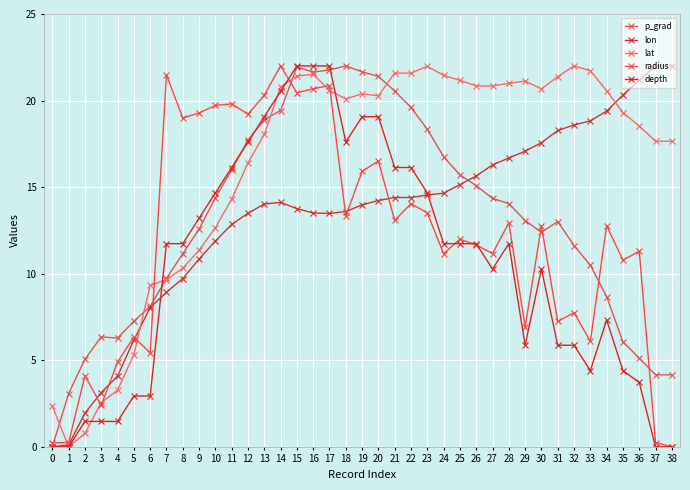

In depth, how many points are lower than both neighbors (excluding endpoints)?

4